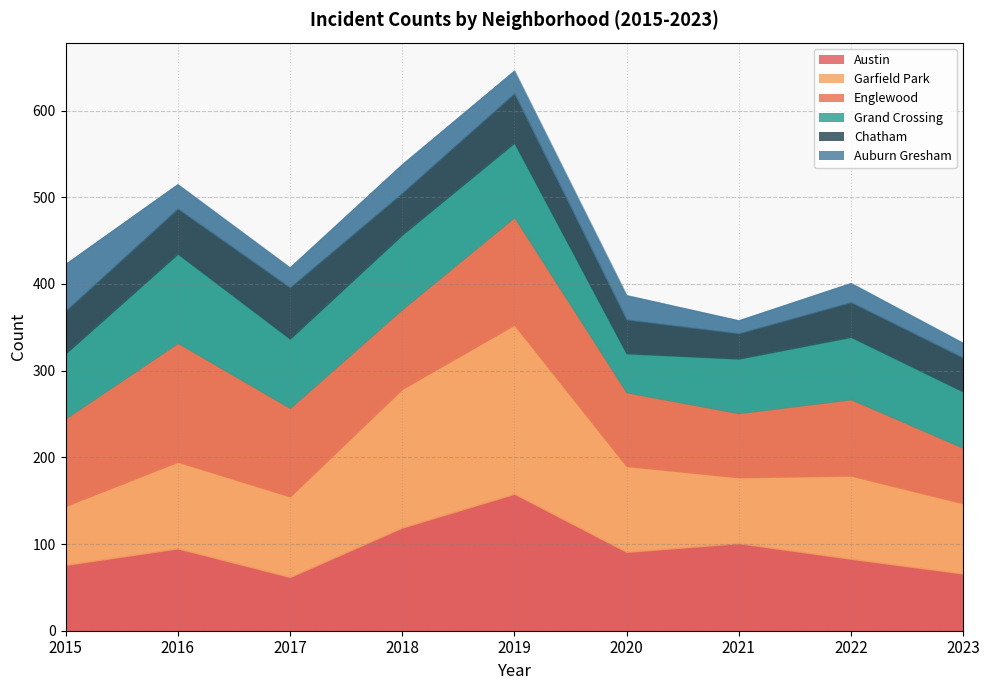

Which series has the largest total across all categories?

Garfield Park